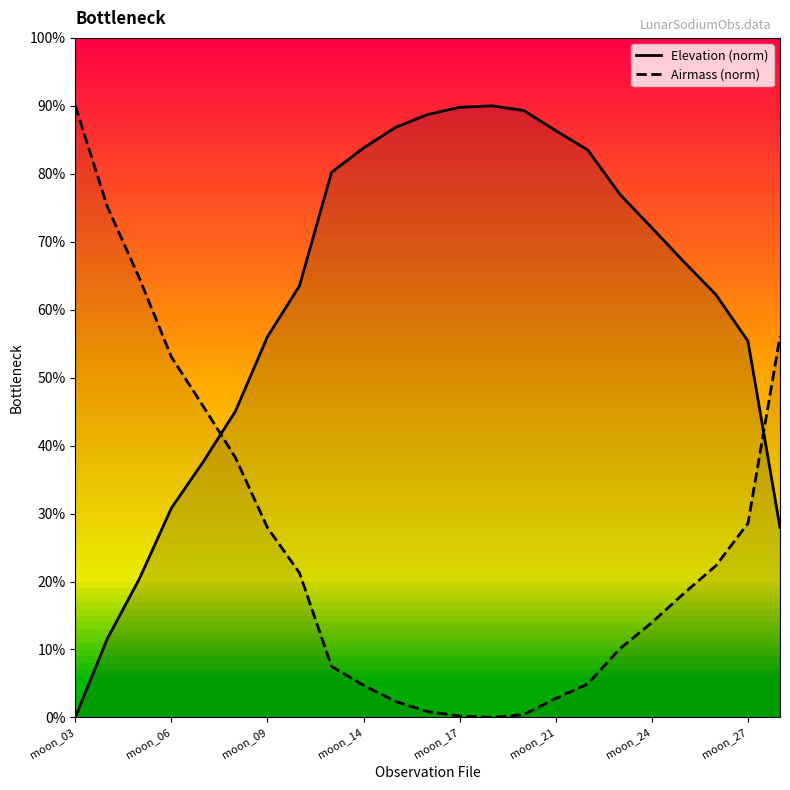

Between 14 and 20, which series saw the biggest shift?

Elevation (norm)